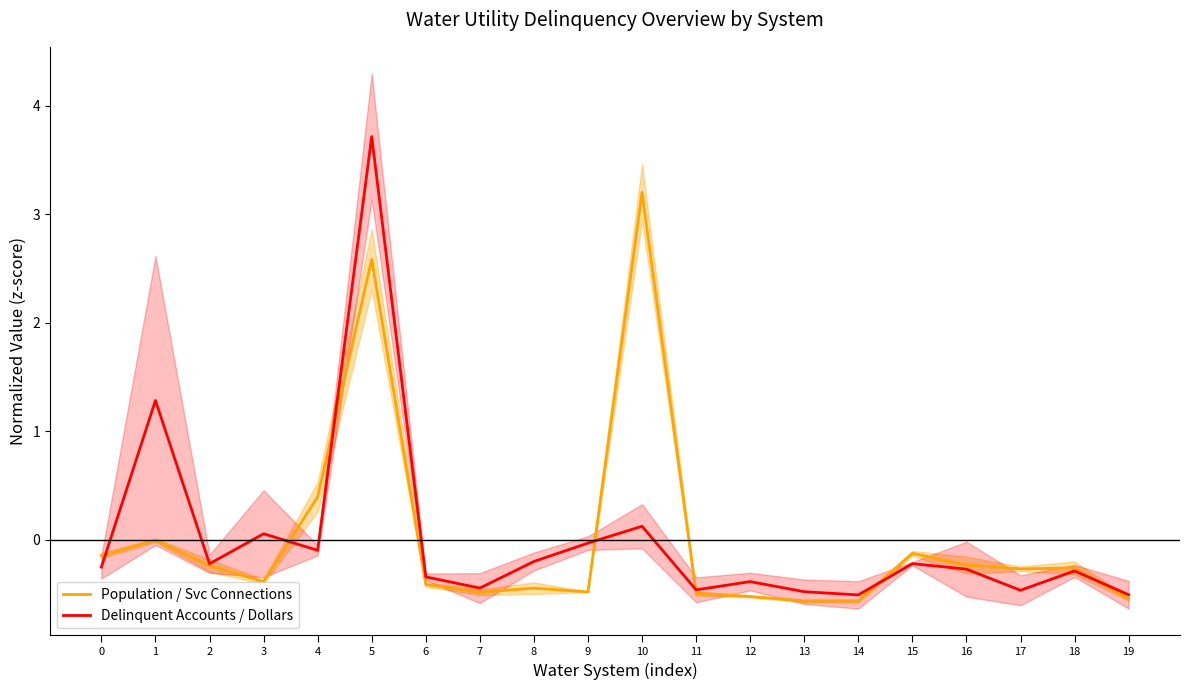

Is it true that Delinquent Accounts / Dollars equals -0.8 at 13?

False